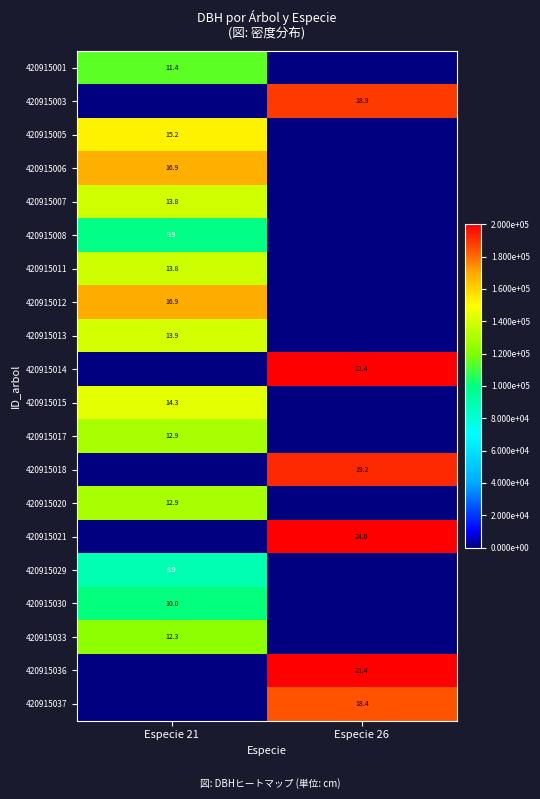

The 420915013 series shows 13.9 at Especie 21. True or false?

True